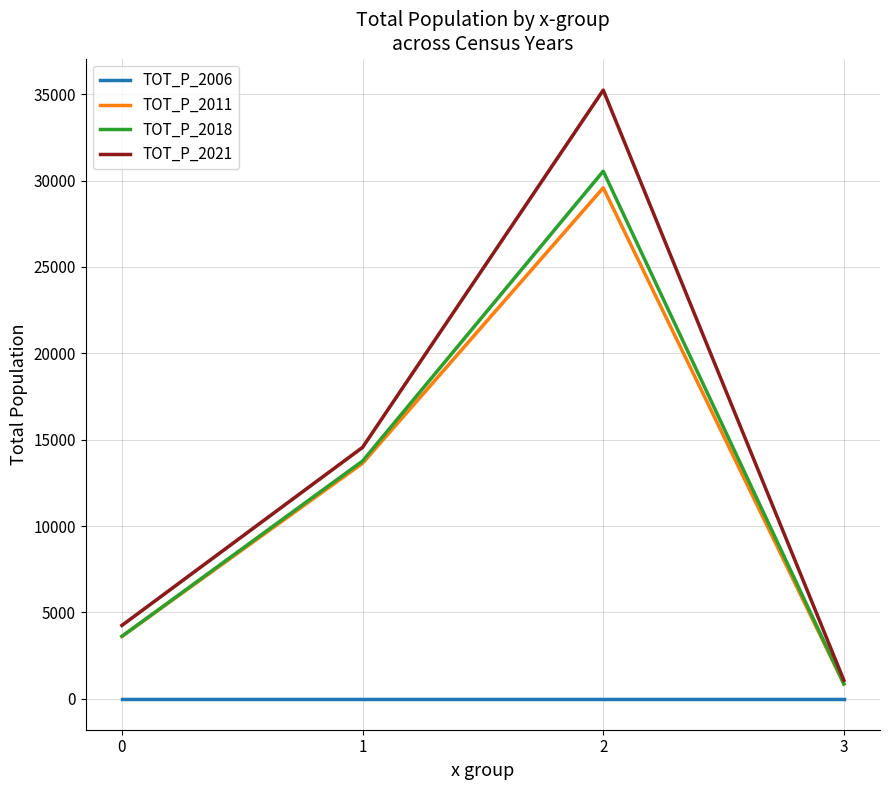

Rank the series at 3 from lowest to highest value.

TOT_P_2006, TOT_P_2011, TOT_P_2018, TOT_P_2021